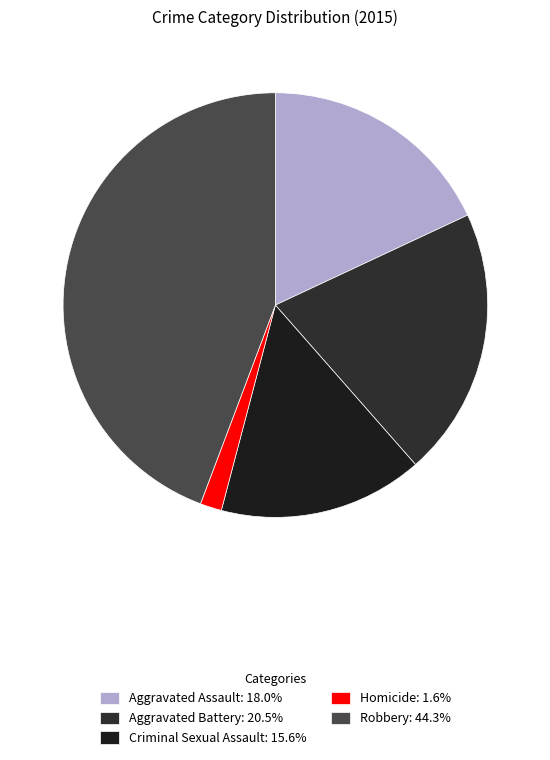

Count the number of slices in the pie.

5